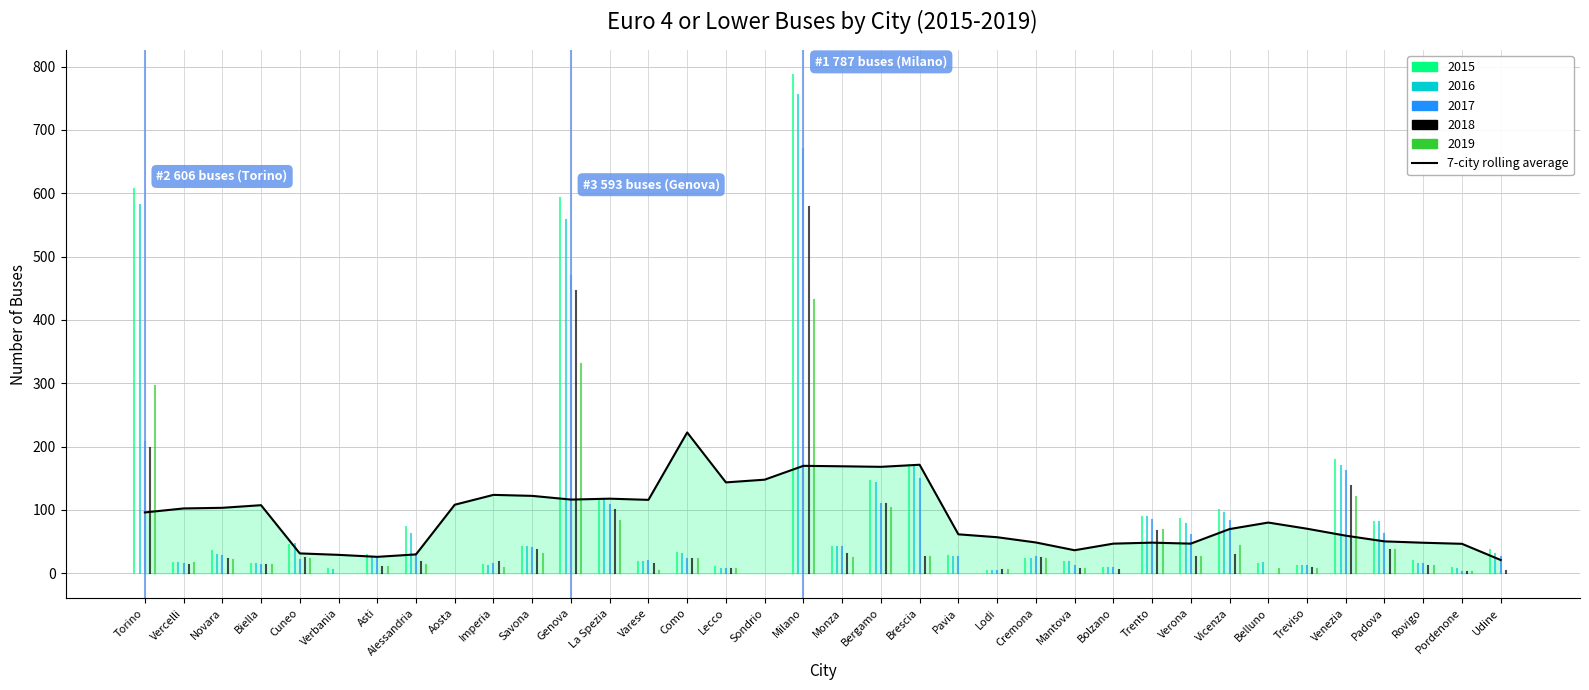

Which has a higher value, Genova or Verona?

Genova